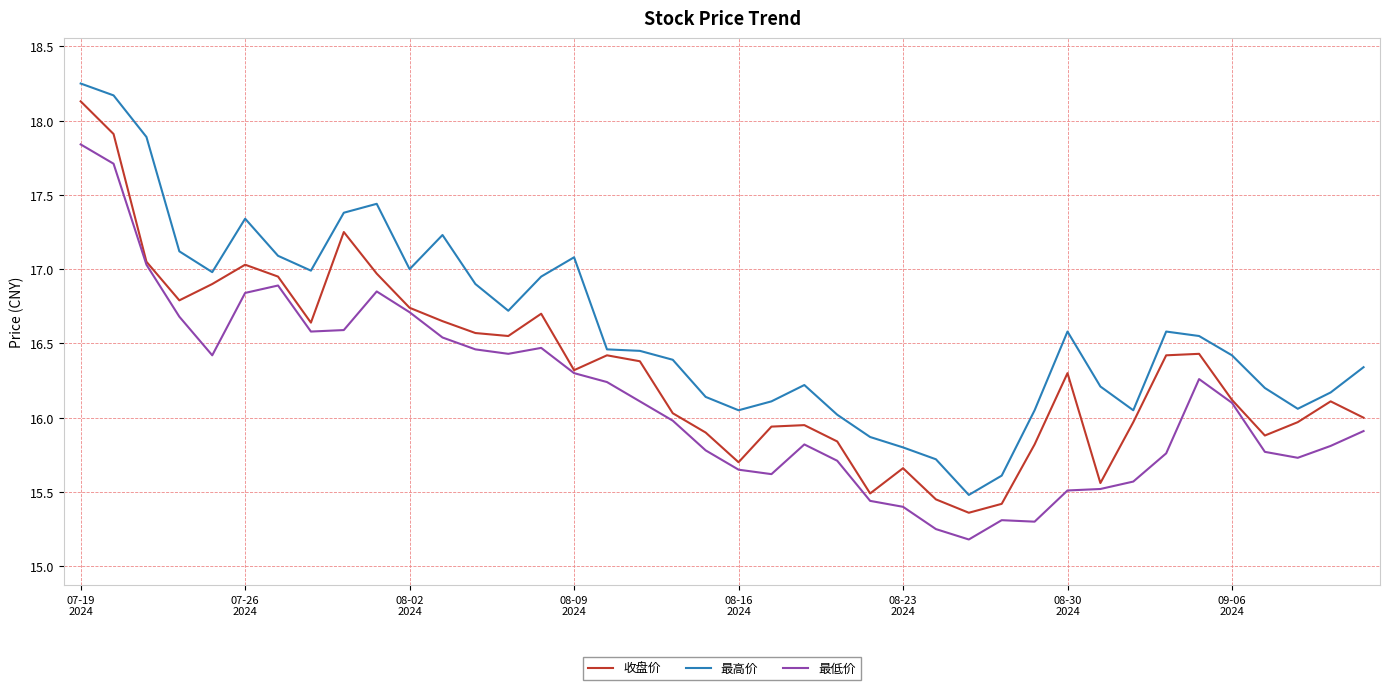

True or false: 最低价 and 最高价 cross at least once.

False